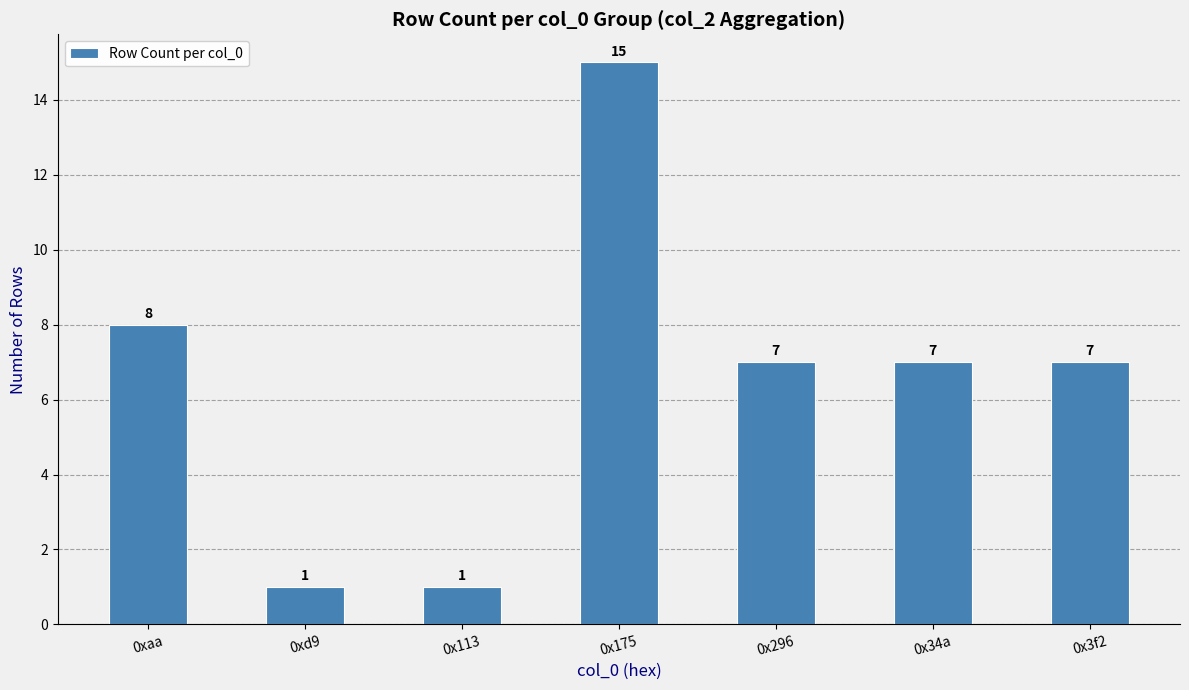

True or false: the data shows 7 at 0x296.

True